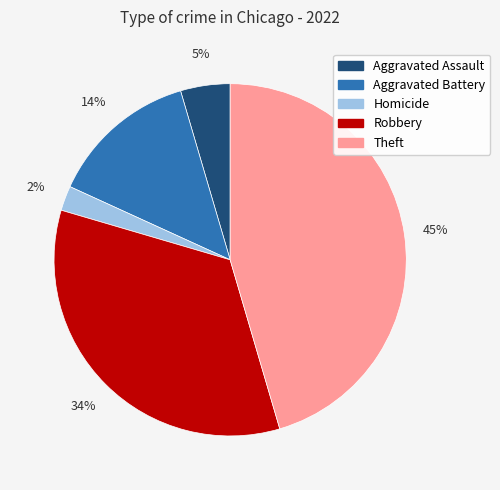

To the nearest percent, what is the combined percentage of Homicide and Robbery?

36%